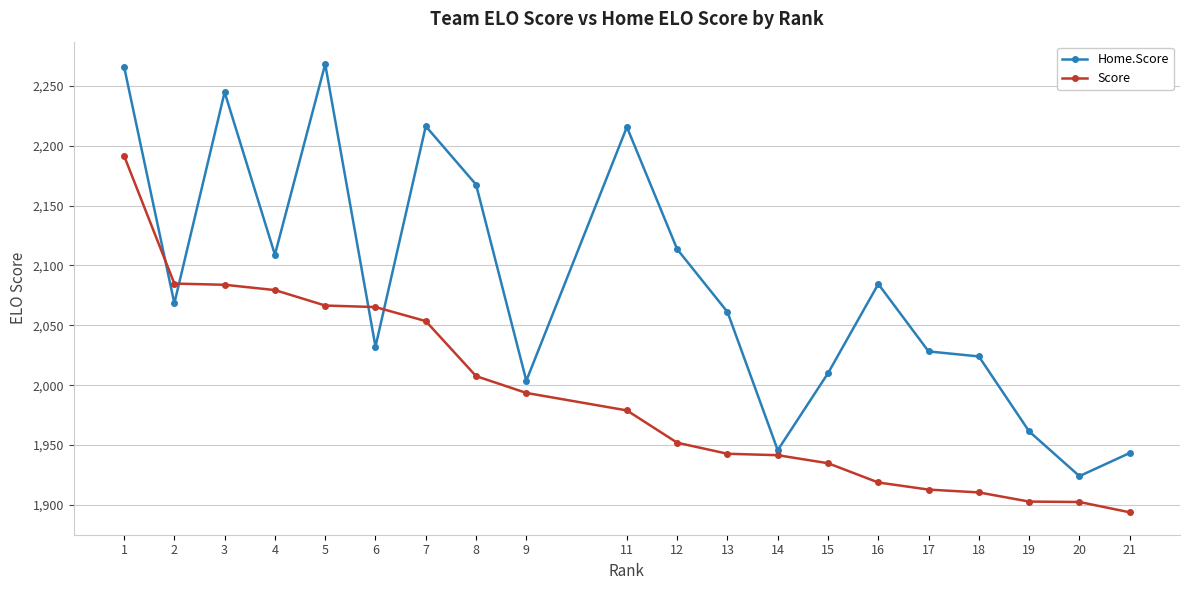

The value of Score at 8 is 2007.6. True or false?

True